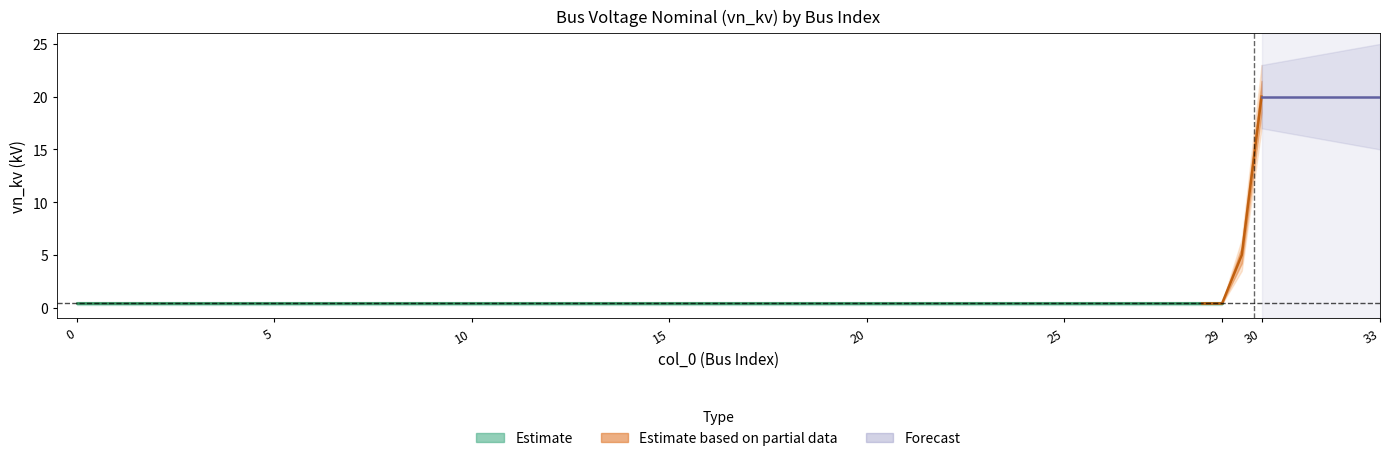

The value at 27 is 0.2. True or false?

False